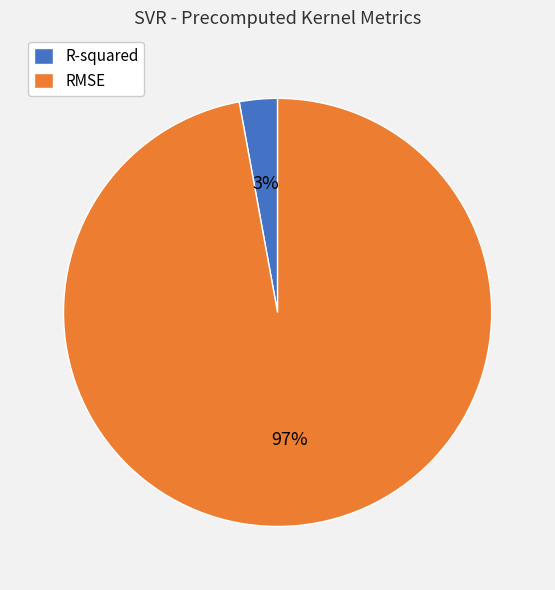

How many slices are in this pie chart?

2